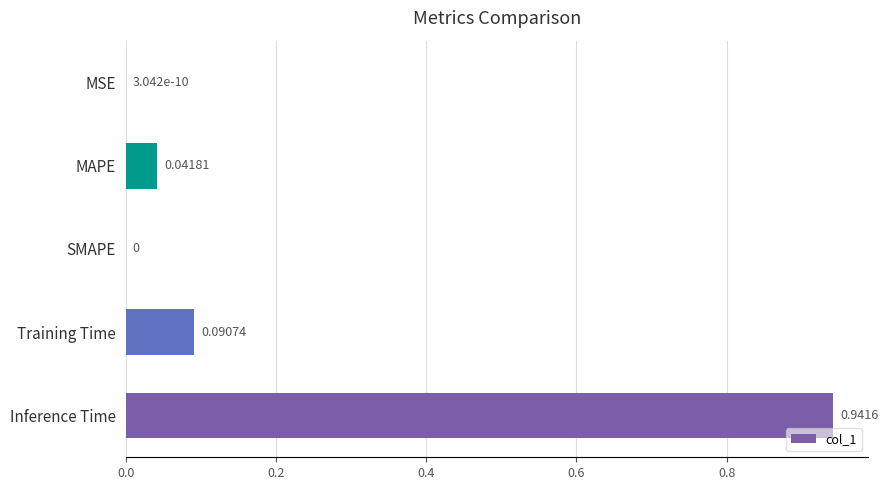

What is the average value?

0.2